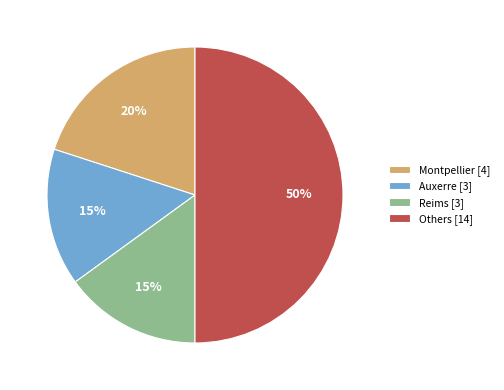

Which category has the biggest portion of the pie?

Others [14]